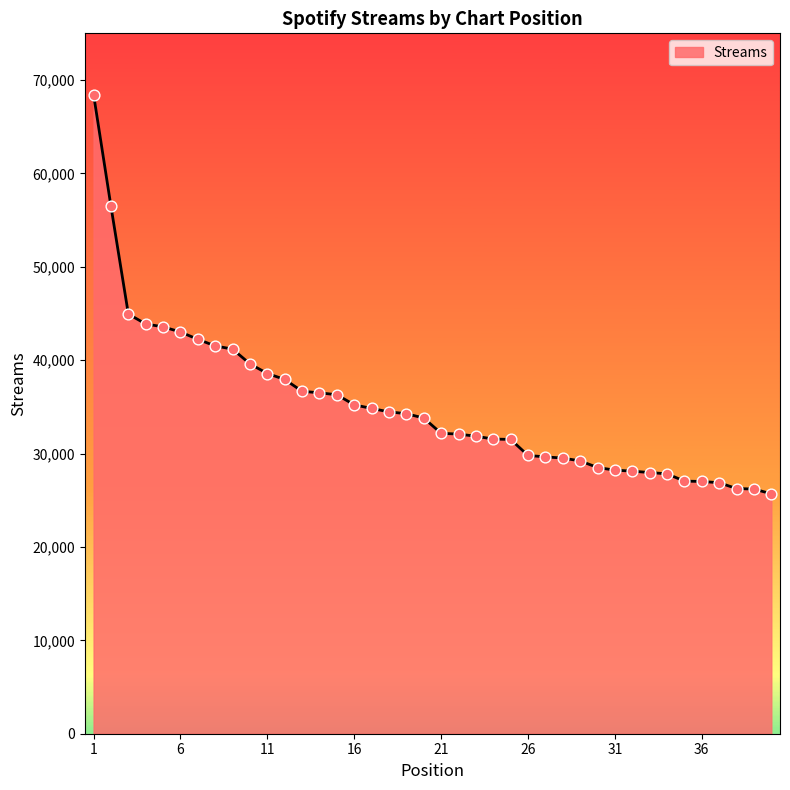

What is the maximum value shown in the chart?

68433